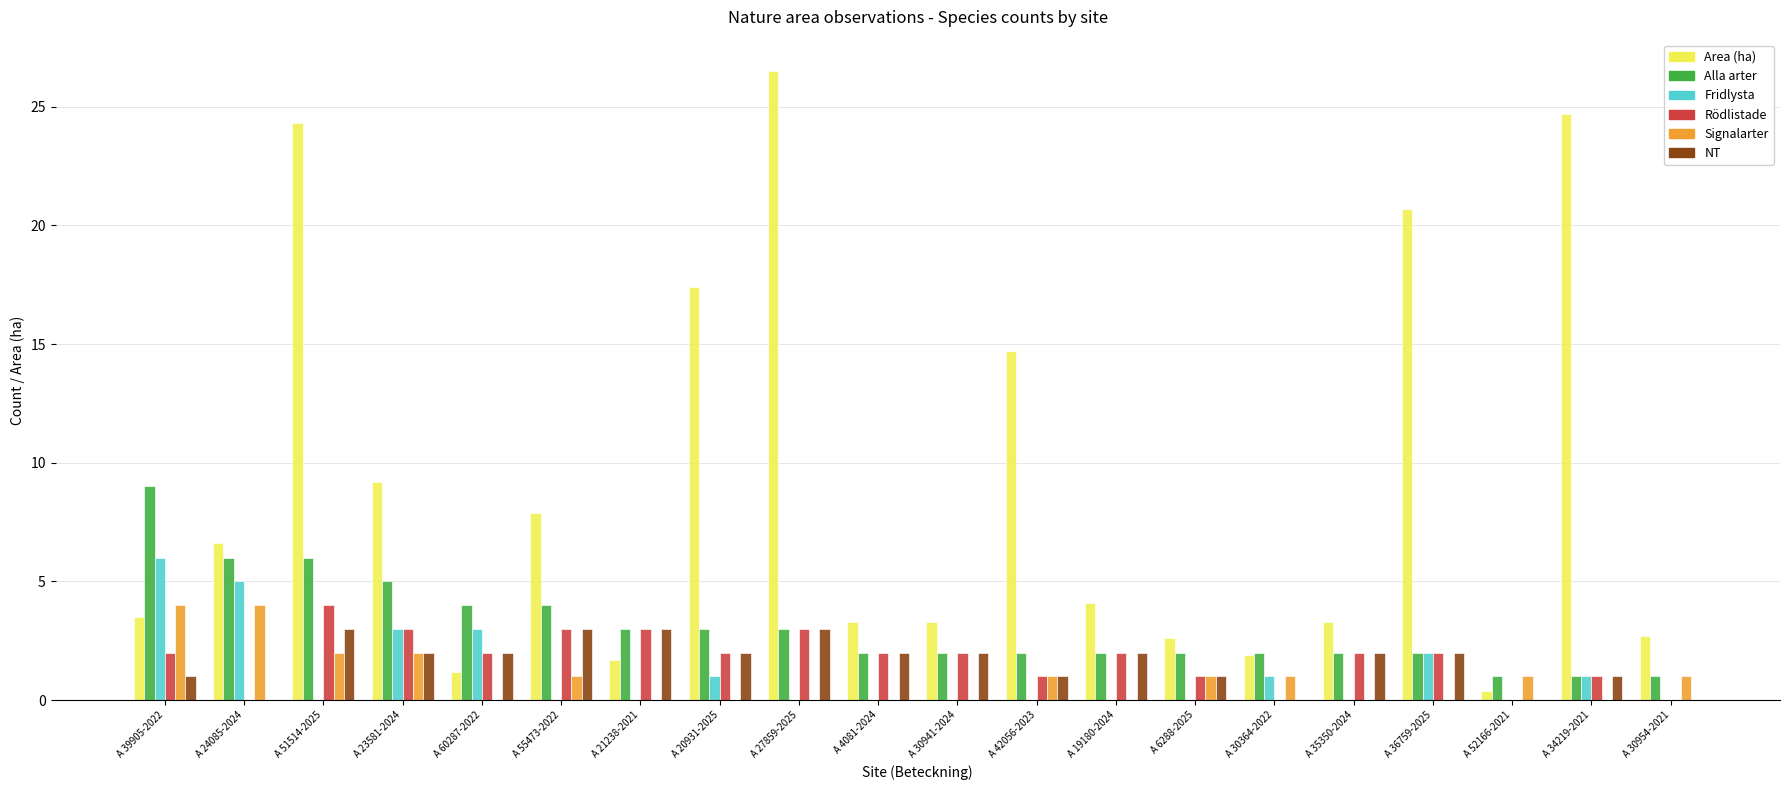

What is the sum of the Rödlistade values at A 30364-2022 and A 30941-2024?

2.0